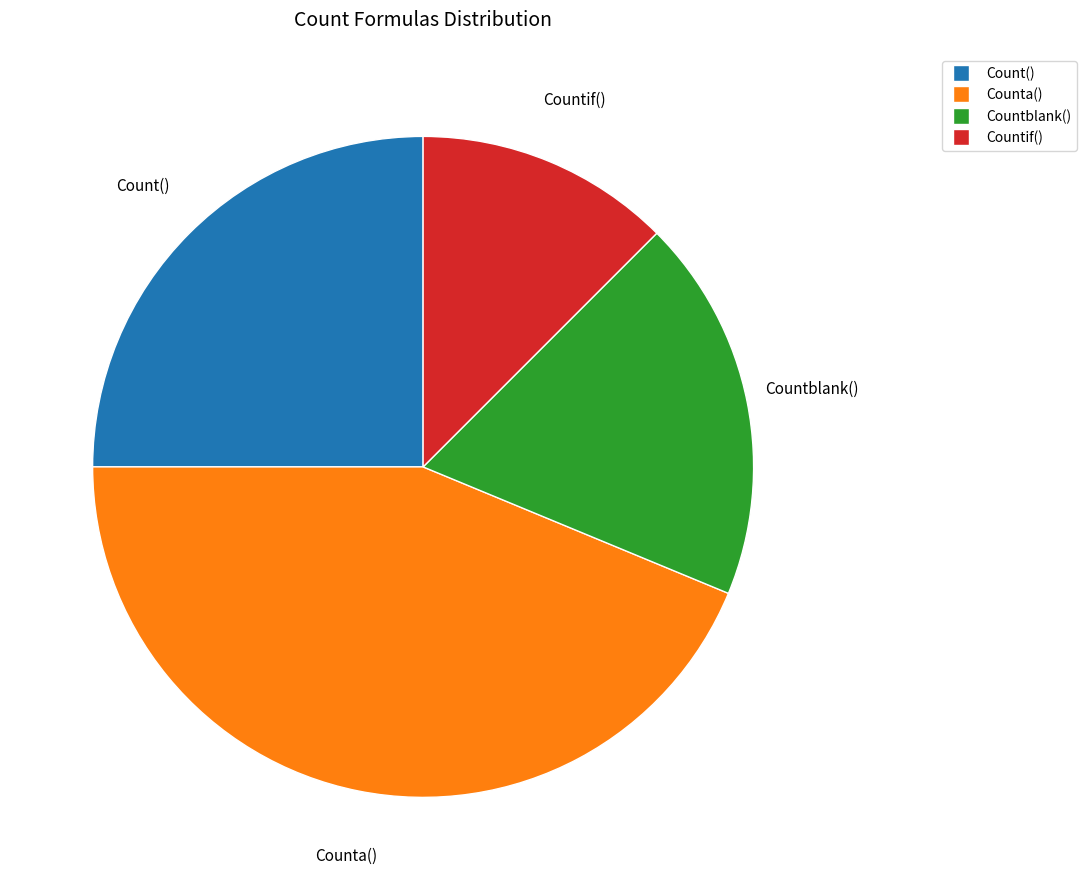

Do Counta() and Countblank() together represent more than half of the pie?

Yes